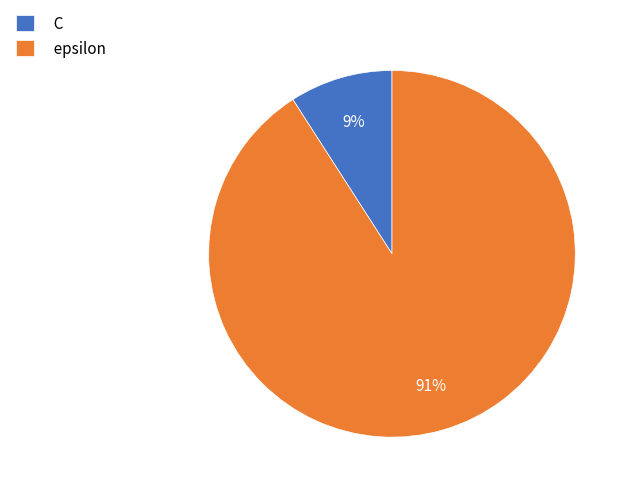

Which category has the smallest portion of the pie?

C